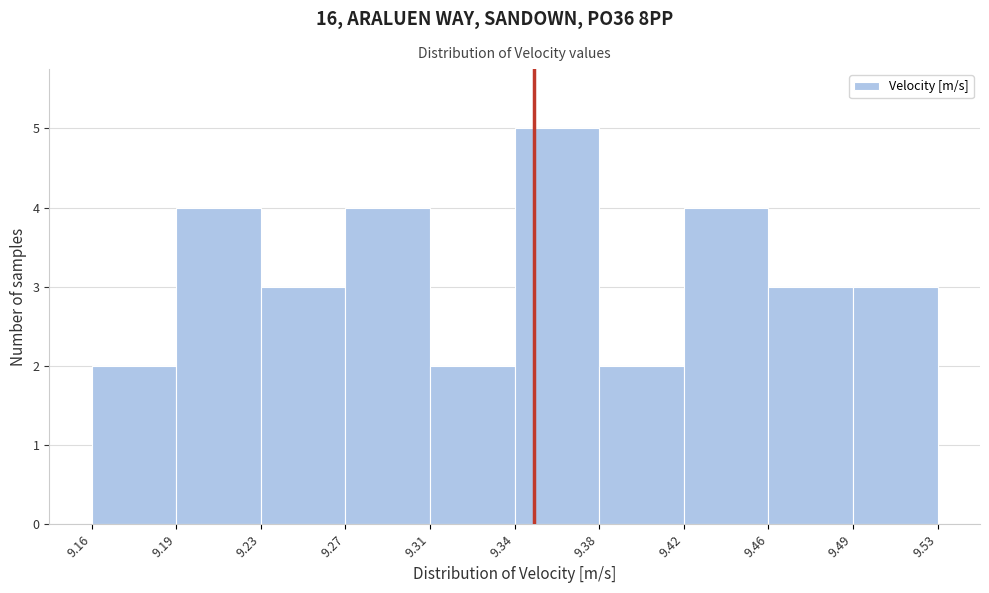

Over which range of the x-axis is the bar tallest?

9.34 to 9.38